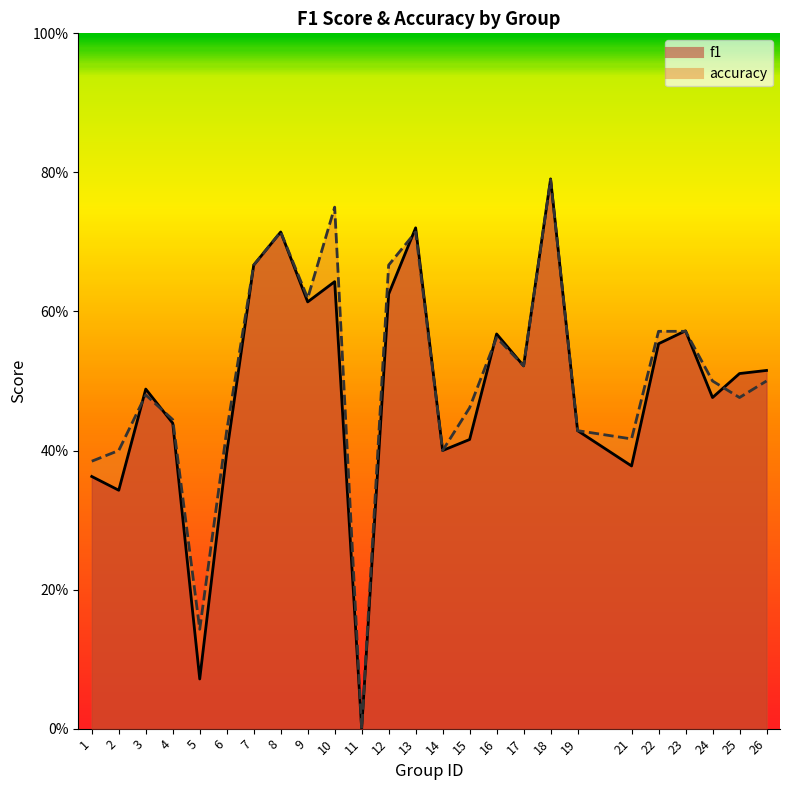

How many accuracy values are between 0 and 1?

25